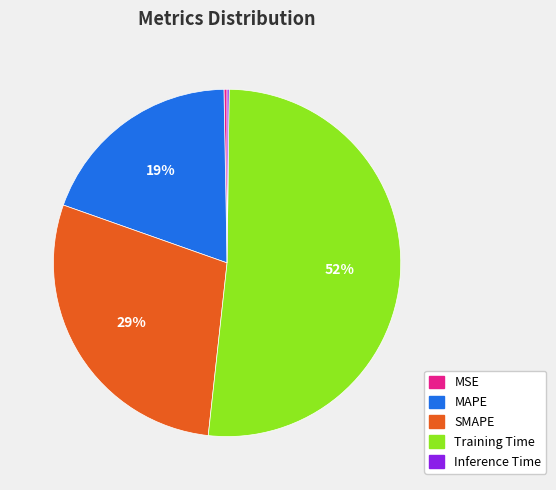

What is the largest slice in the pie chart?

Training Time